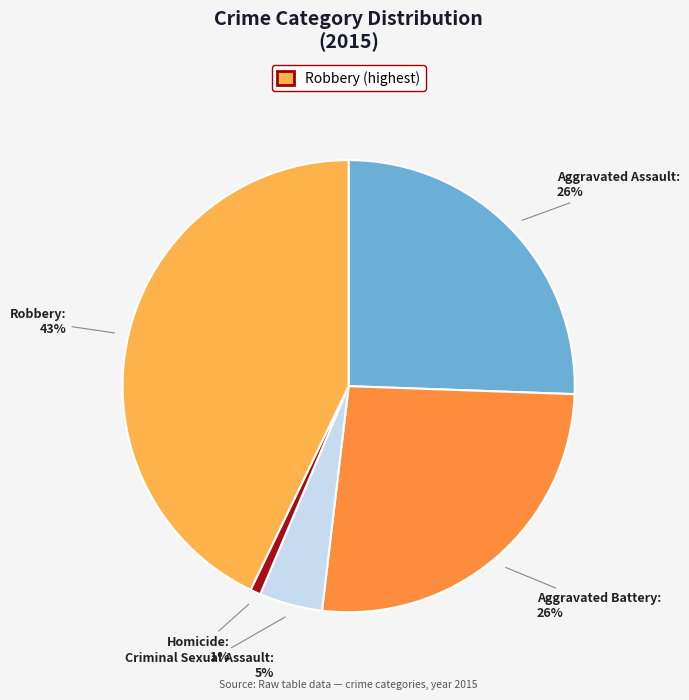

To the nearest percent, what is the difference between the largest and smallest slice percentages?

42%